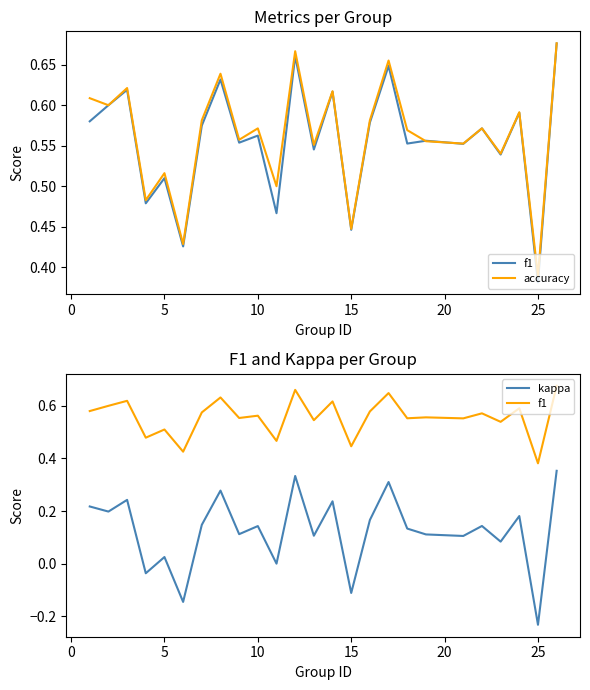

Which series has the widest spread of values?

kappa